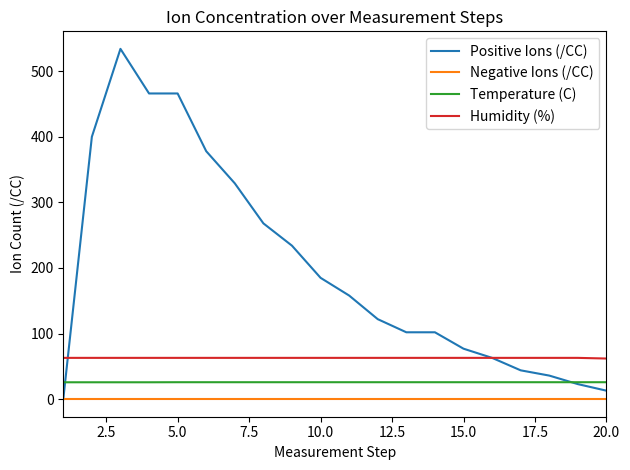

Which series has the largest total across all categories?

Positive Ions (/CC)